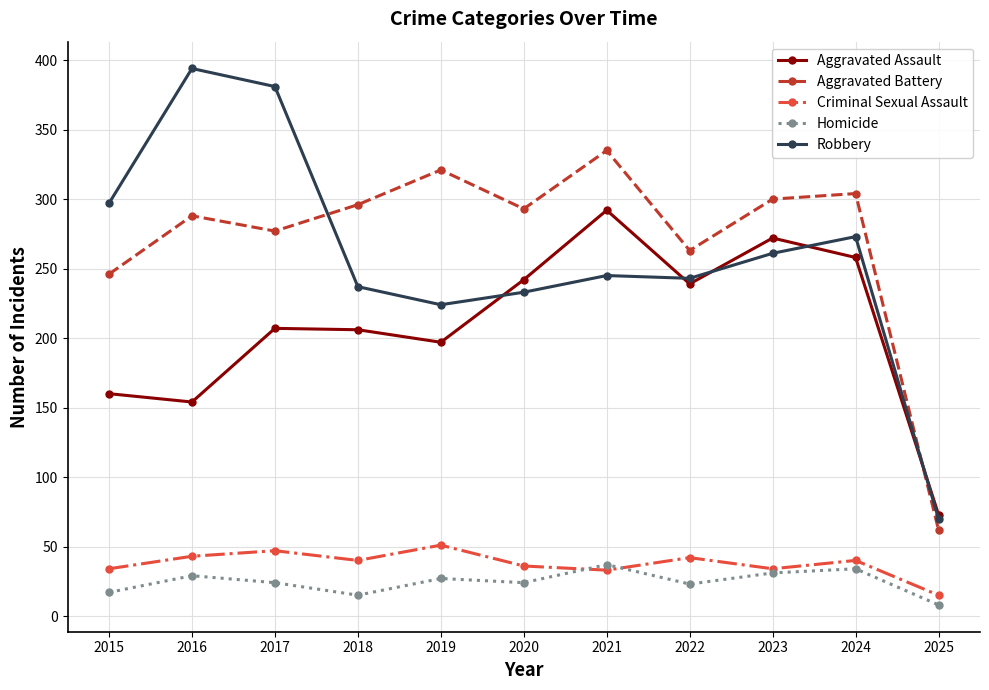

Is this an area chart (filled region under the line)?

No